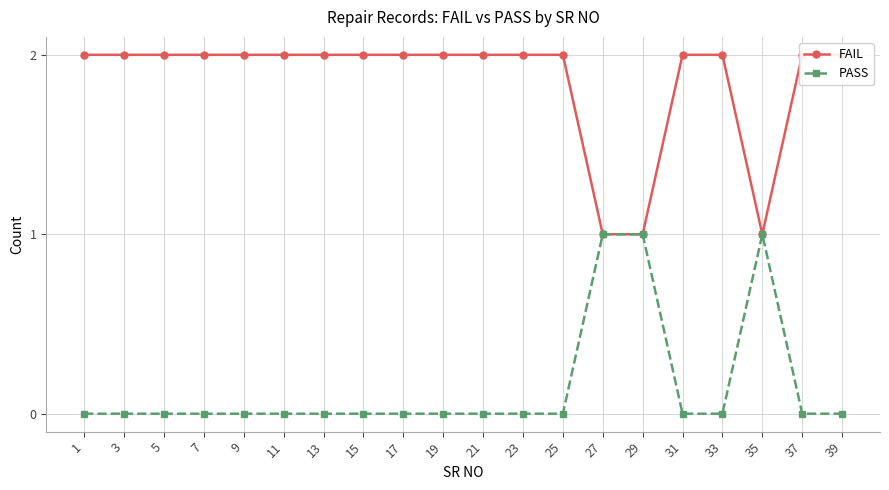

List the series in order of their overall mean, highest first.

FAIL, PASS